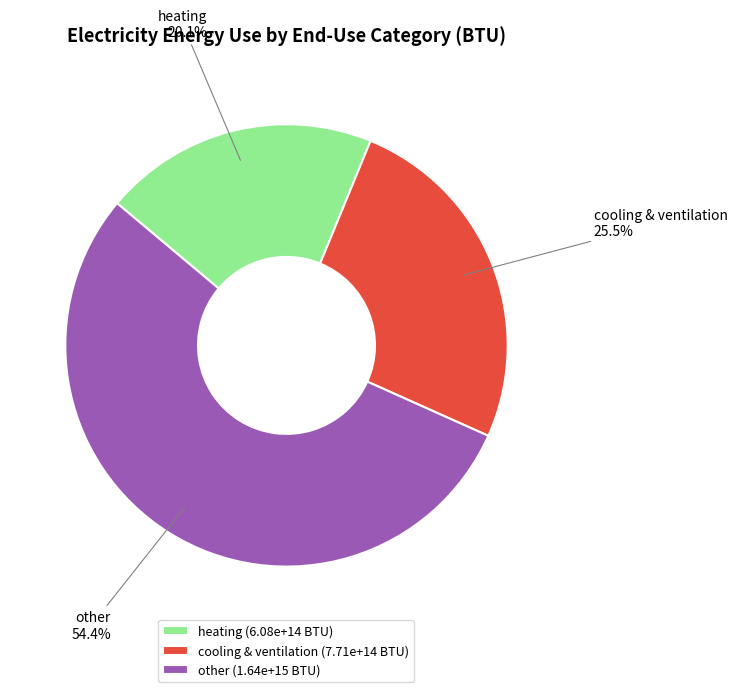

Does any single category account for the majority?

Yes